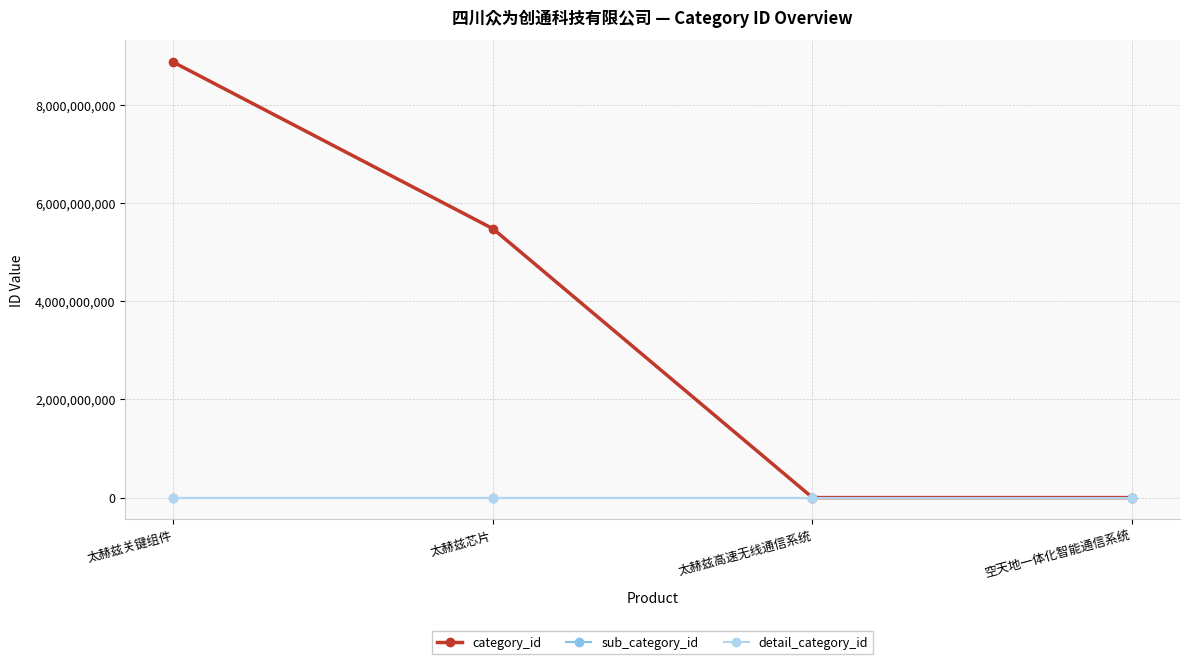

Reading left to right, transcribe all the data shown in this chart.

category_id: 8862585005	5473379595	0	0
sub_category_id: 0	0	0	0
detail_category_id: 0	0	0	0